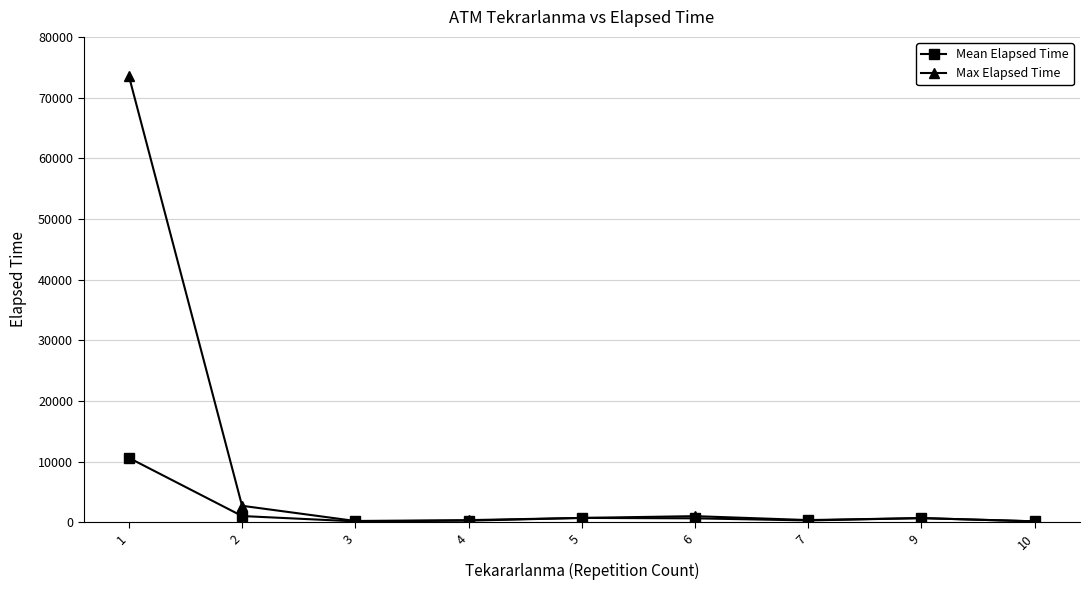

Which series has the widest spread of values?

Max Elapsed Time